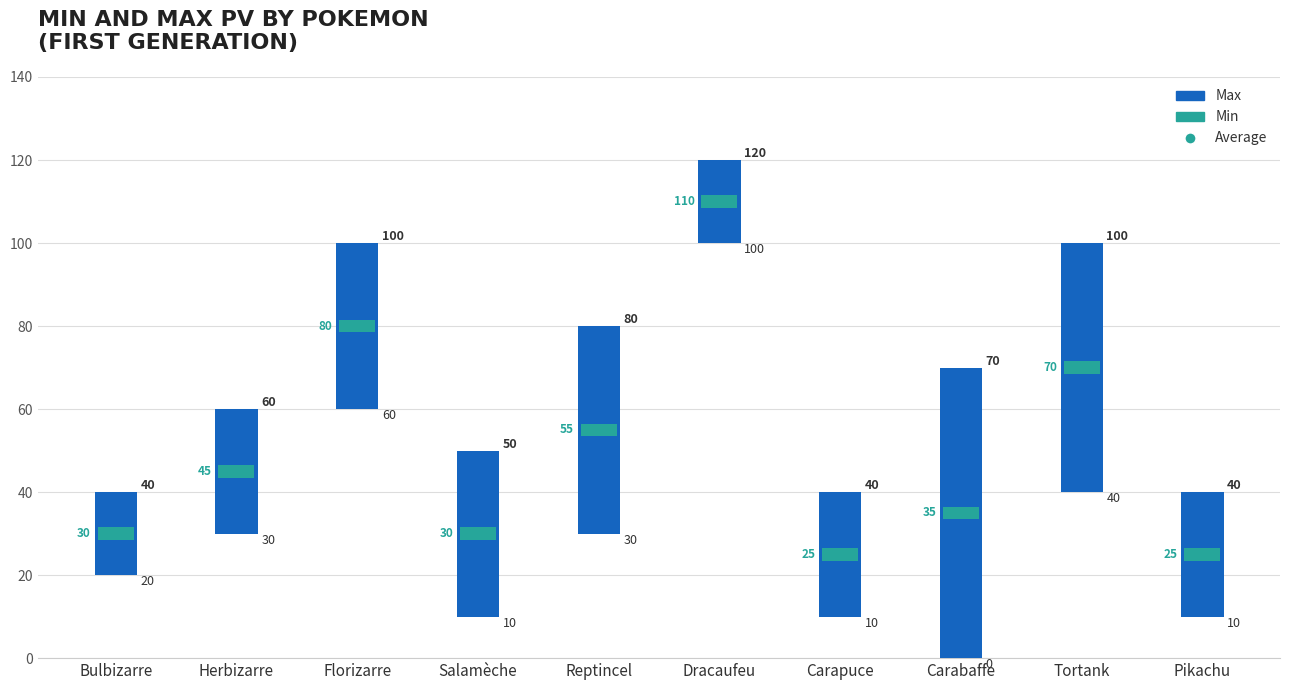

Which has a higher value, Reptincel or Tortank?

Tortank